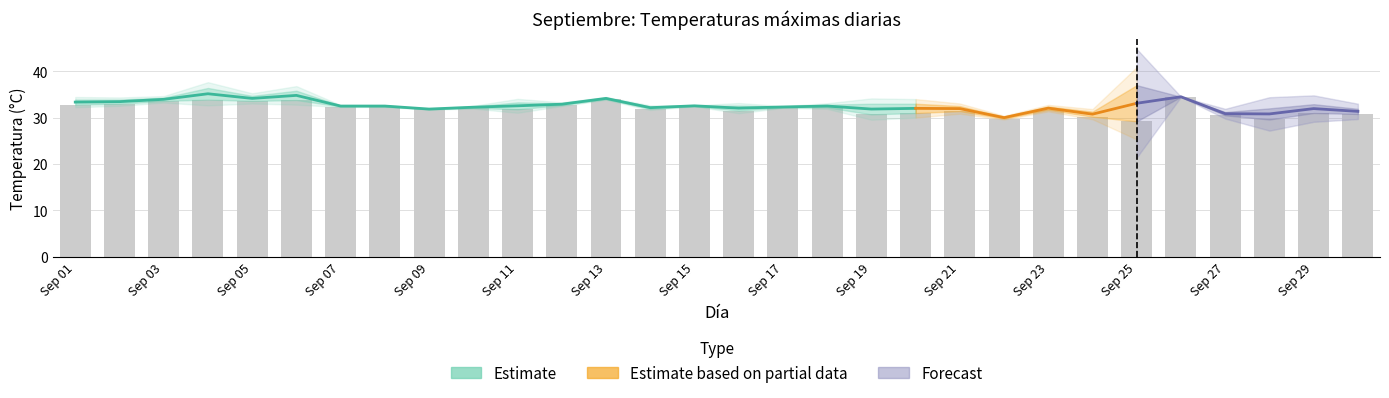

What is the change in value from 4 to 14?

-2.0